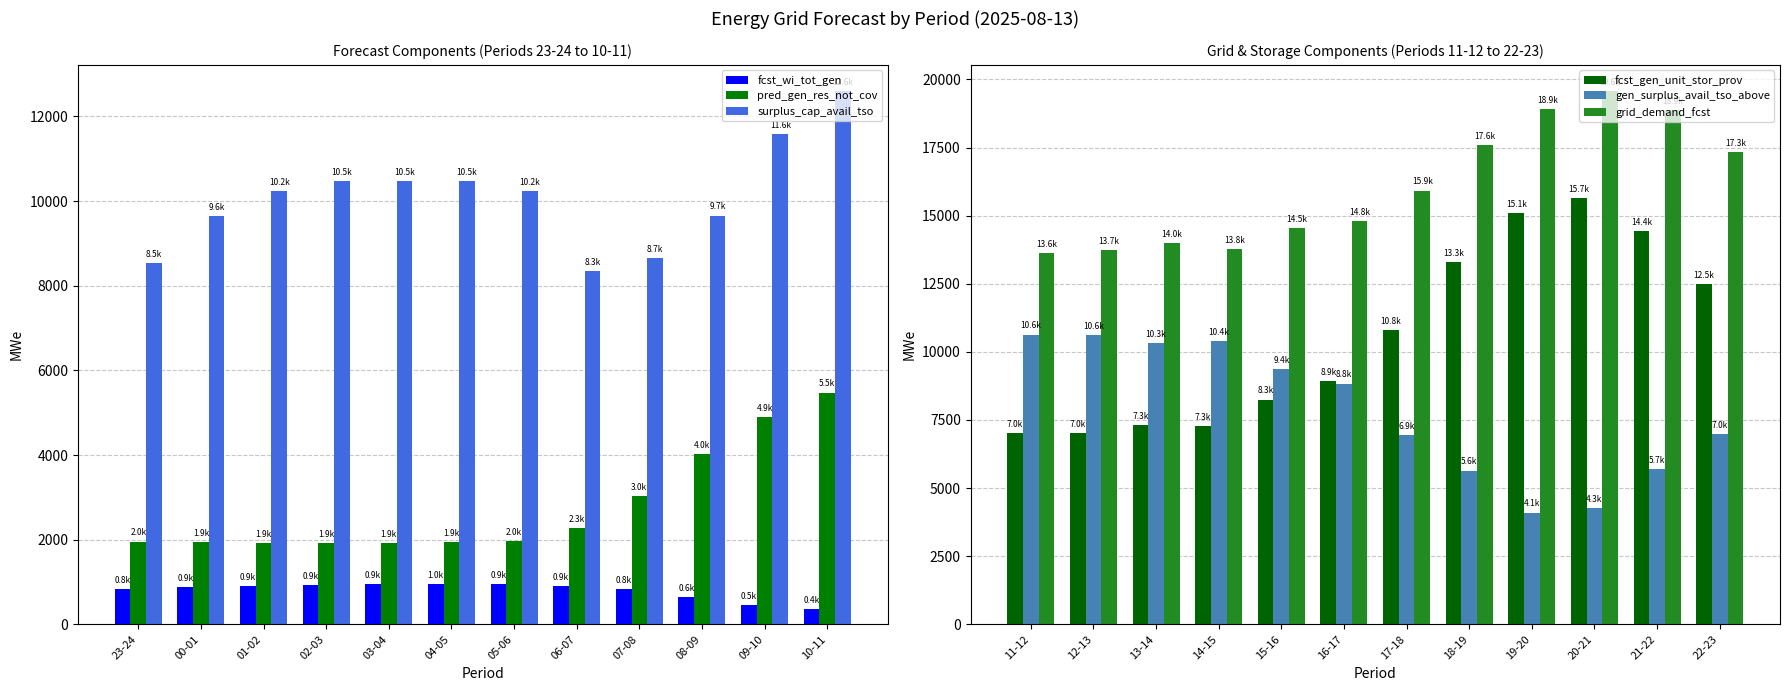

Does the chart contain stacked bars?

No